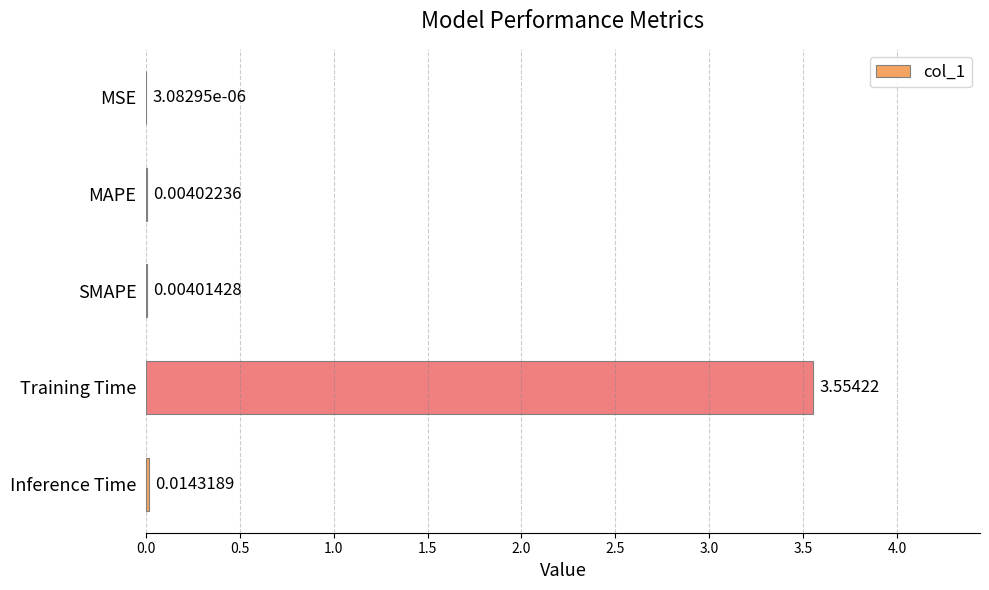

At which label is the value closest to 1?

Inference Time